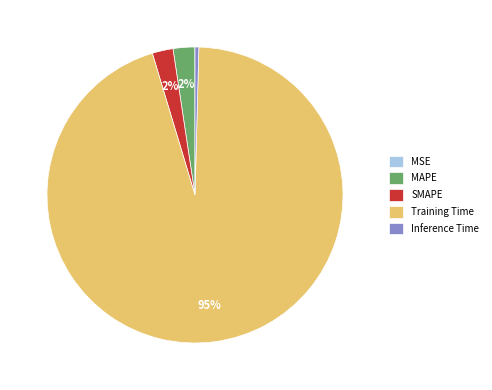

Is it true that Inference Time is 0% of the pie?

True